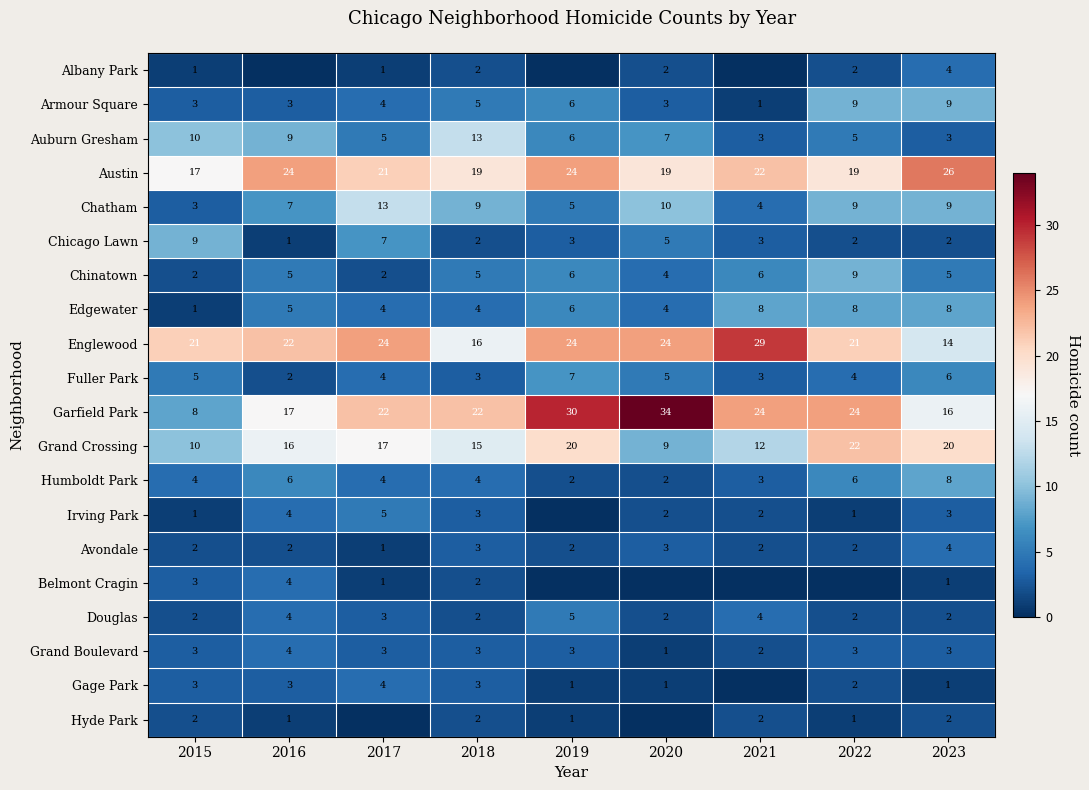

The value of Douglas at 2023 is 2. True or false?

True